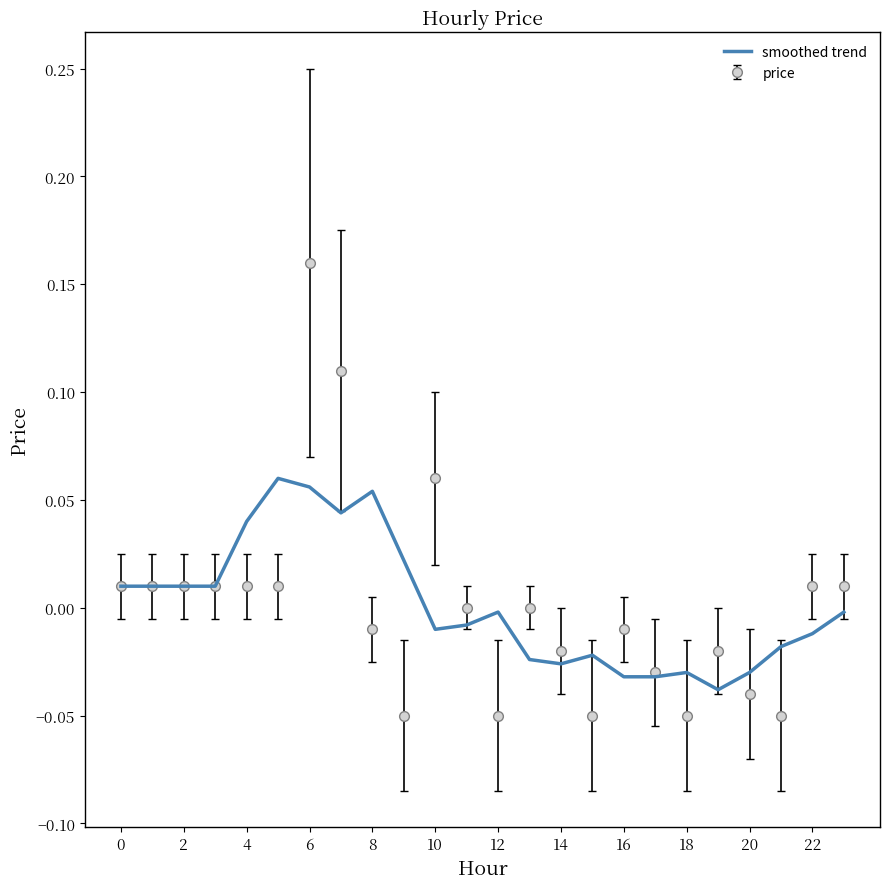

Which series has the largest range (max minus min)?

price